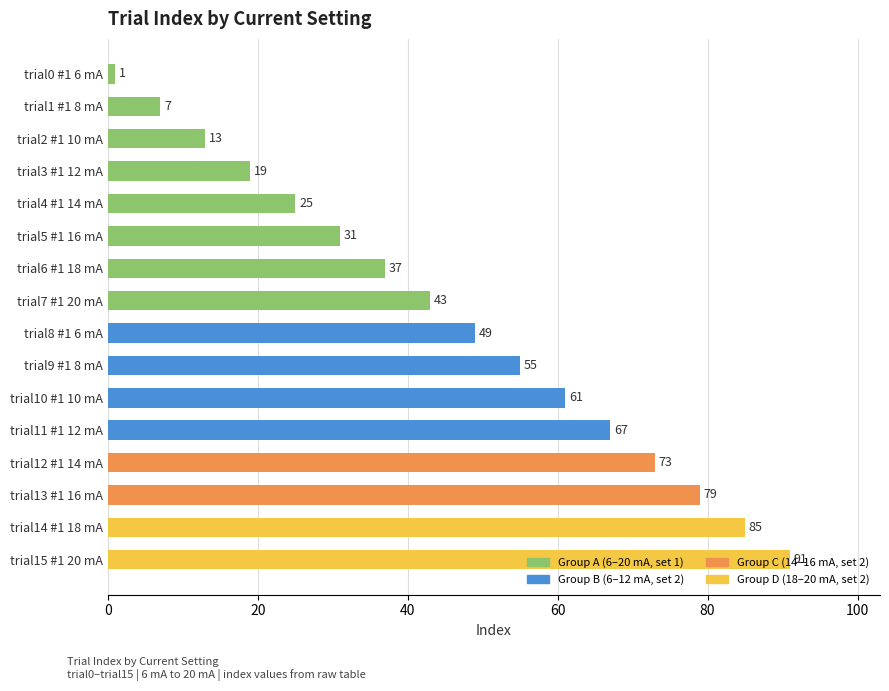

What is the difference between the second highest and second lowest values?

78